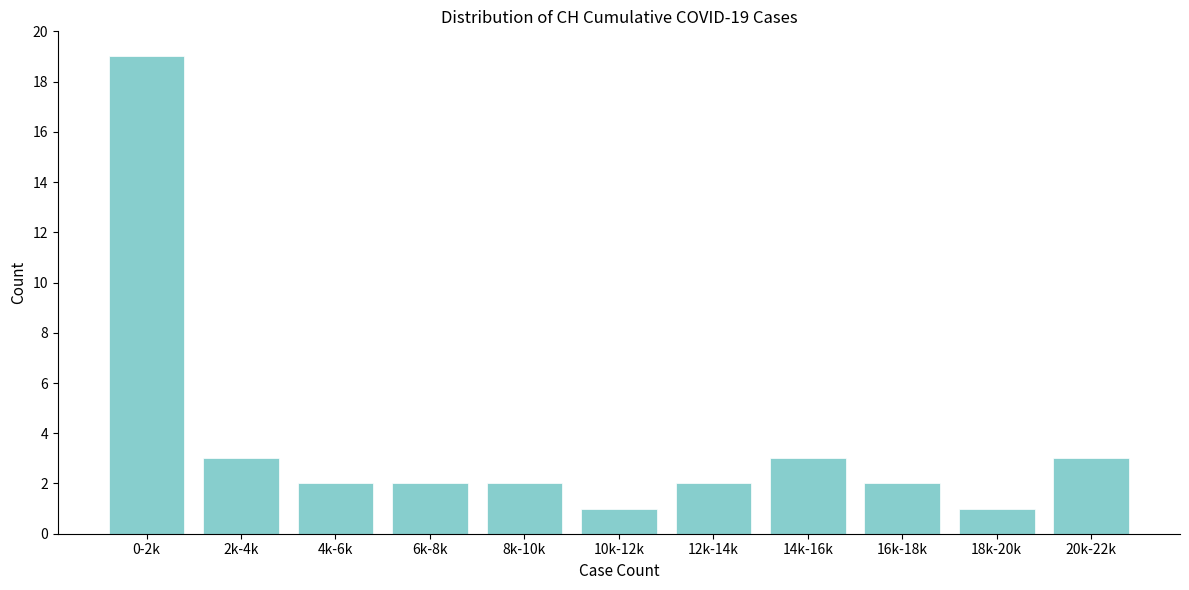

Reading left to right, what are all the values shown in this chart?

0-2k=19	2k-4k=3	4k-6k=2	6k-8k=2	8k-10k=2	10k-12k=1	12k-14k=2	14k-16k=3	16k-18k=2	18k-20k=1	20k-22k=3